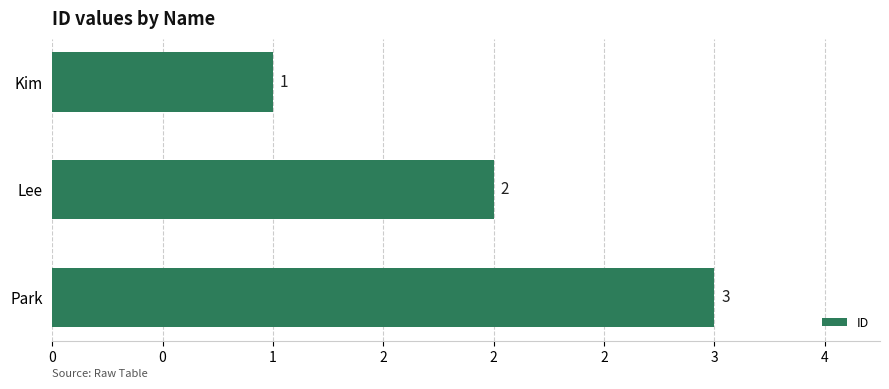

Rank the categories by value from highest to lowest.

Park, Lee, Kim